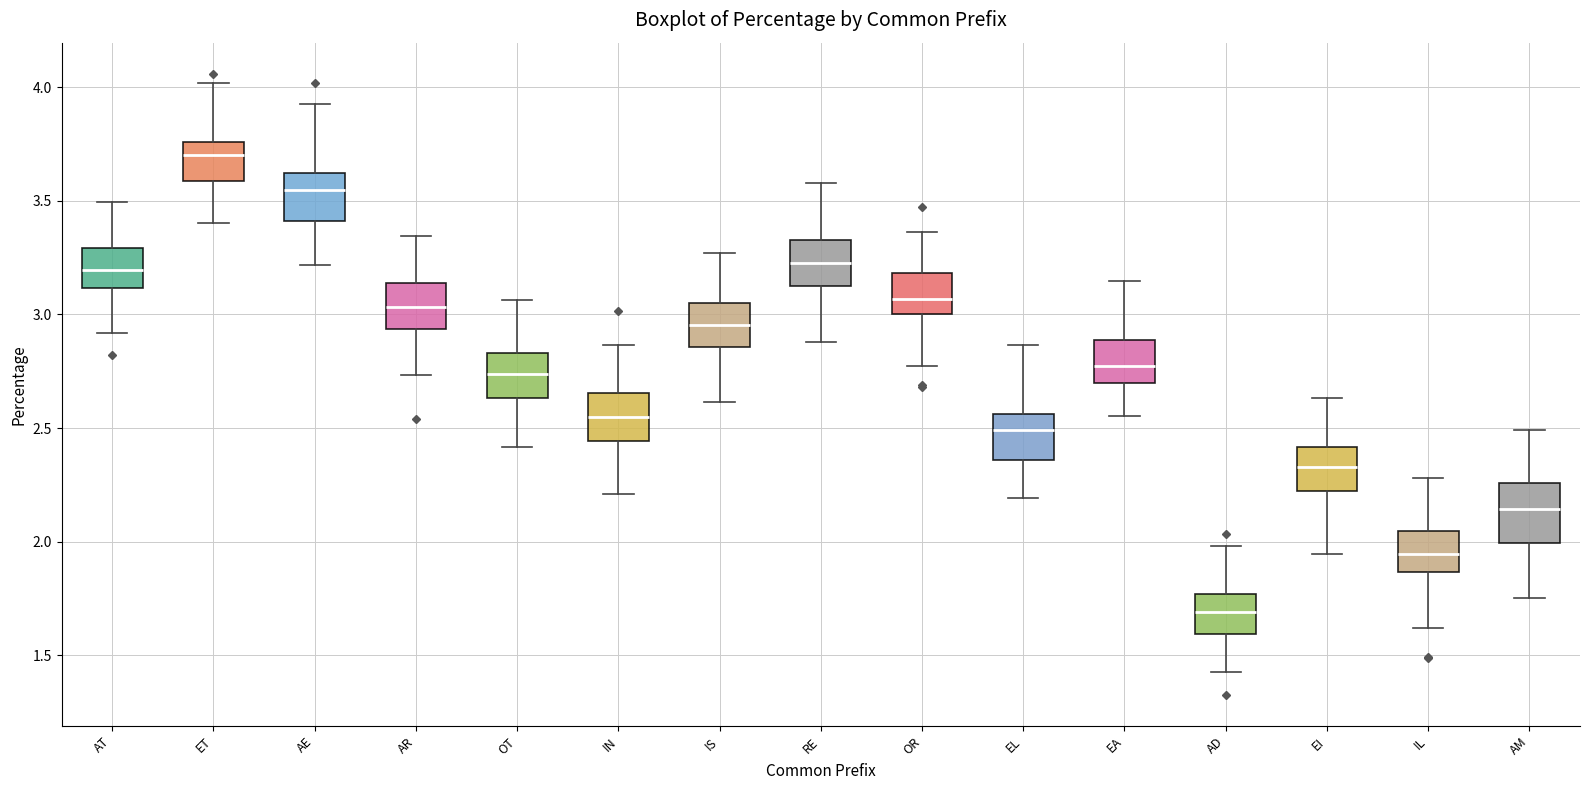

Reading left to right, transcribe this box plot: for each box, give where its median line is, the range the box spans, and where its two whiskers end, as read against the y-axis. The values are not printed on the chart, so give them approximately, as read against the axis.

AT: median 3.20, box 3.10 to 3.30, whiskers 2.90 to 3.50
ET: median 3.70, box 3.60 to 3.75, whiskers 3.40 to 4.00
AE: median 3.55, box 3.40 to 3.60, whiskers 3.20 to 3.95
AR: median 3.05, box 2.95 to 3.15, whiskers 2.75 to 3.35
OT: median 2.75, box 2.65 to 2.85, whiskers 2.40 to 3.05
IN: median 2.55, box 2.45 to 2.65, whiskers 2.20 to 2.85
IS: median 2.95, box 2.85 to 3.05, whiskers 2.60 to 3.25
RE: median 3.25, box 3.10 to 3.35, whiskers 2.90 to 3.60
OR: median 3.05, box 3.00 to 3.20, whiskers 2.75 to 3.35
EL: median 2.50, box 2.35 to 2.55, whiskers 2.20 to 2.85
EA: median 2.75, box 2.70 to 2.90, whiskers 2.55 to 3.15
AD: median 1.70, box 1.60 to 1.75, whiskers 1.45 to 2.00
EI: median 2.35, box 2.20 to 2.40, whiskers 1.95 to 2.65
IL: median 1.95, box 1.85 to 2.05, whiskers 1.60 to 2.30
AM: median 2.15, box 2.00 to 2.25, whiskers 1.75 to 2.50